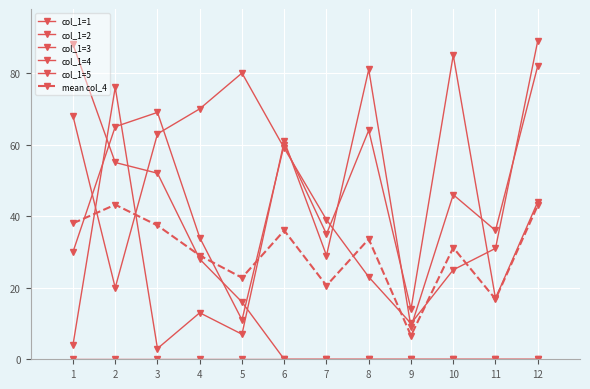

Count the number of data series in this chart.

6